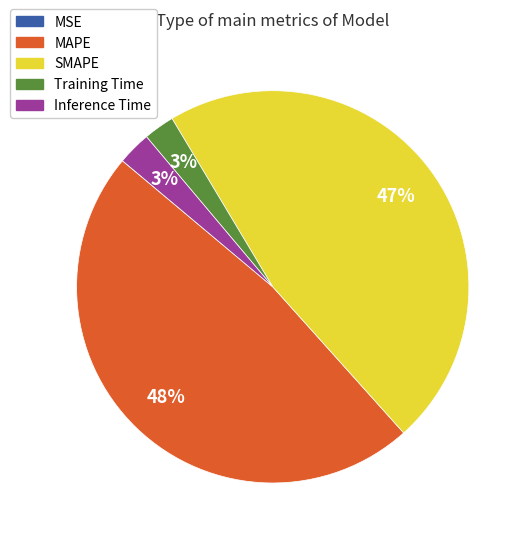

Is it true that Inference Time is 14% of the pie?

False